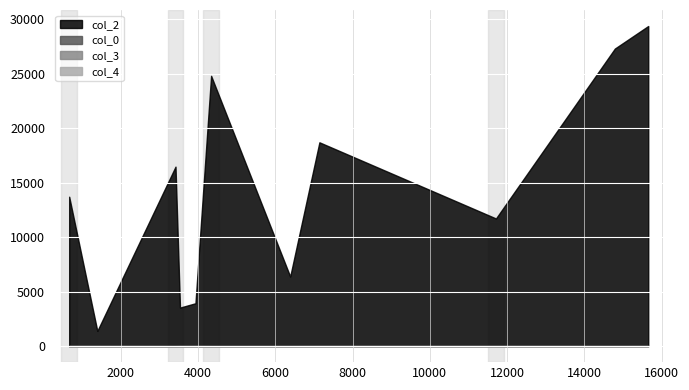

Where does the col_3 series first go above 5?

3934